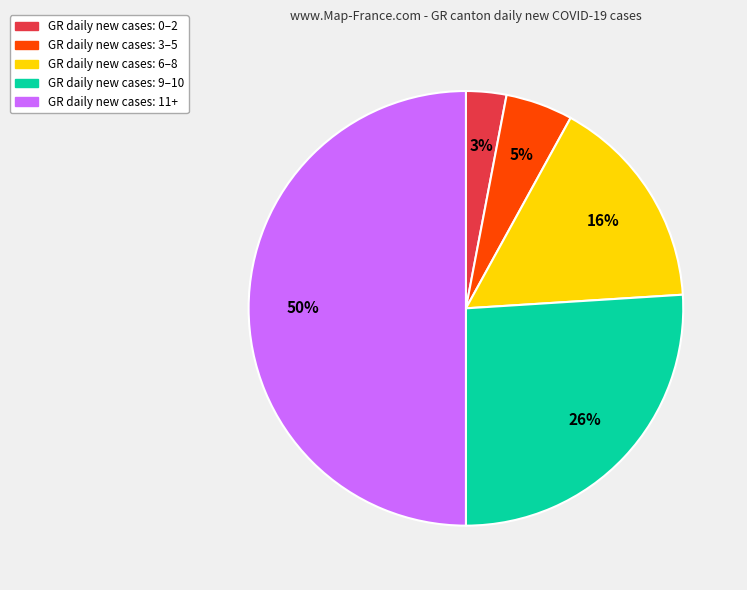

To the nearest percent, what is the average slice percentage?

20%